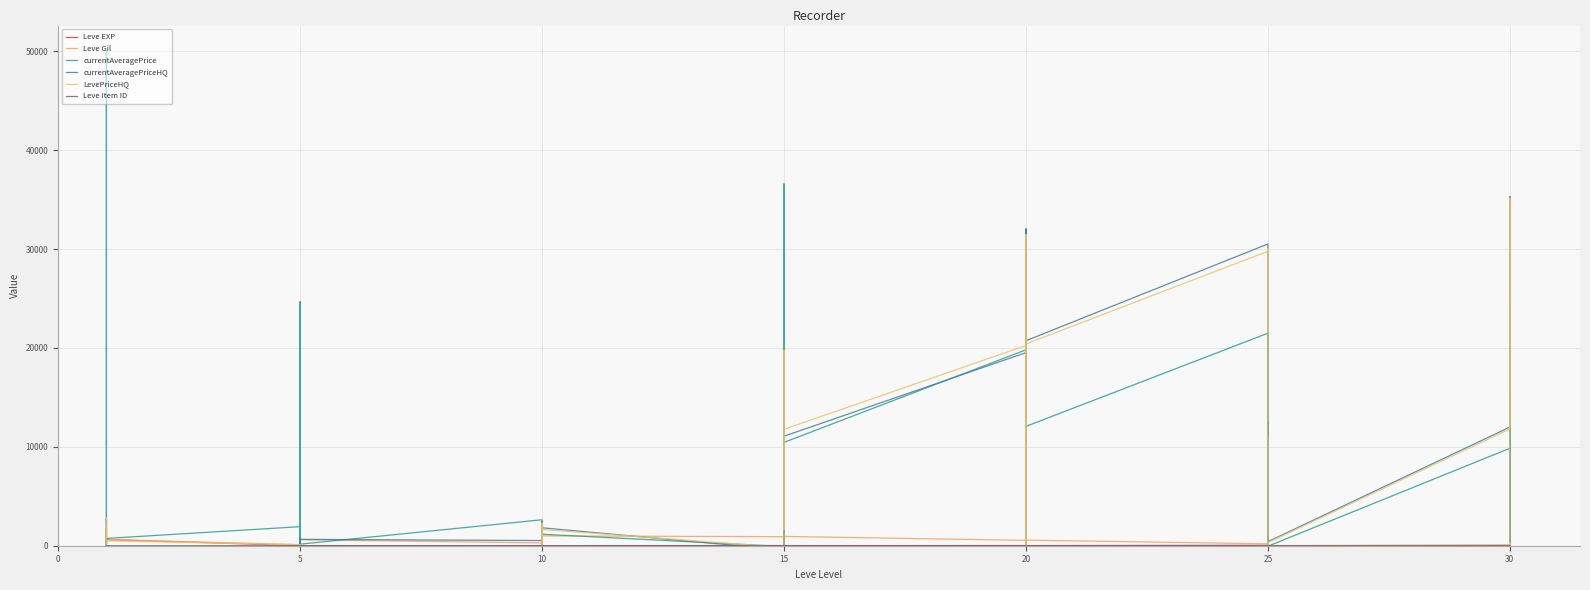

How many lines are shown in the chart?

6